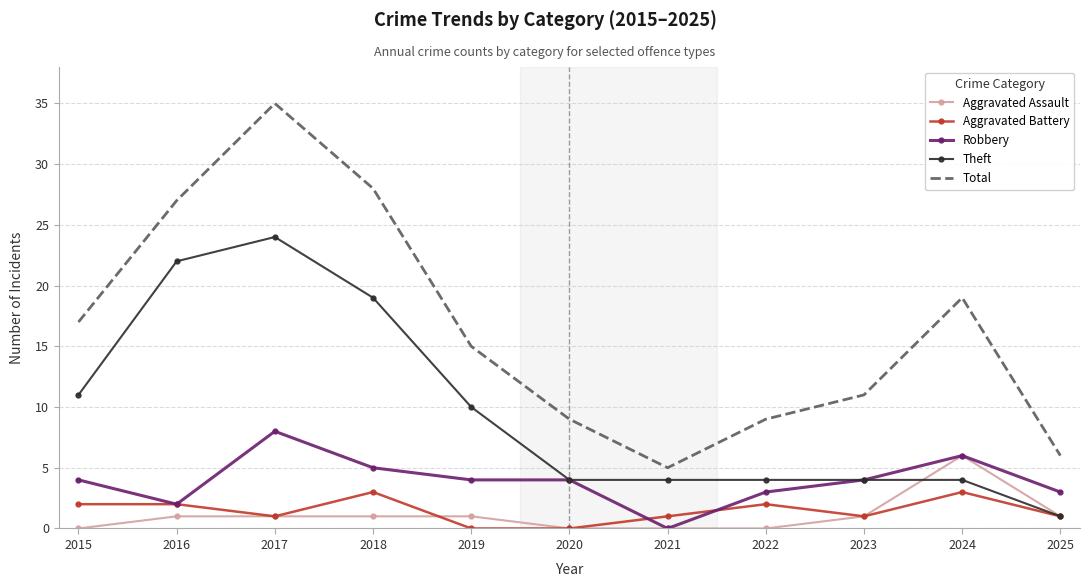

Which series has the largest range (max minus min)?

Total